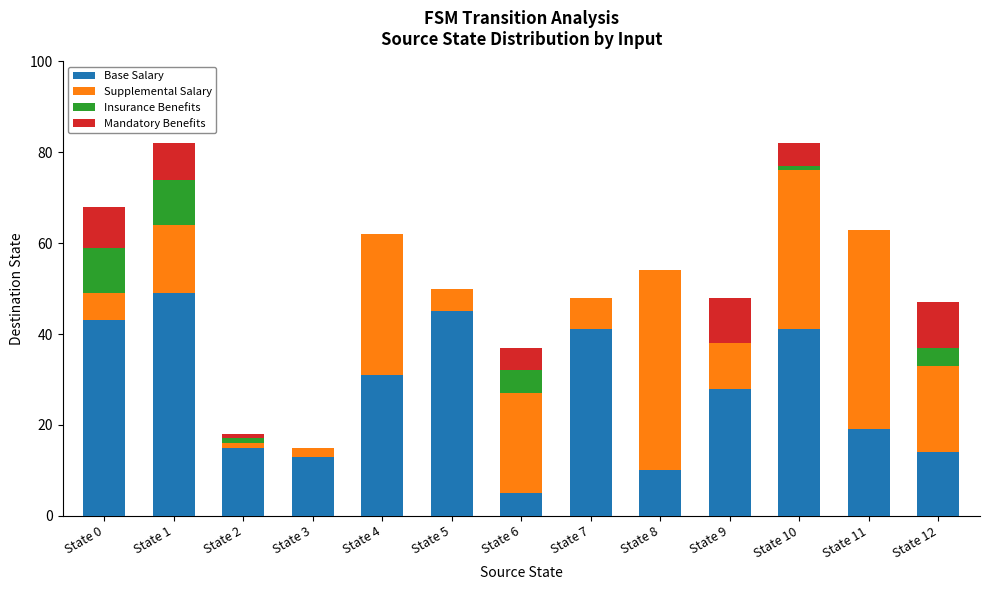

The value of Base Salary at State 12 is 14. True or false?

True